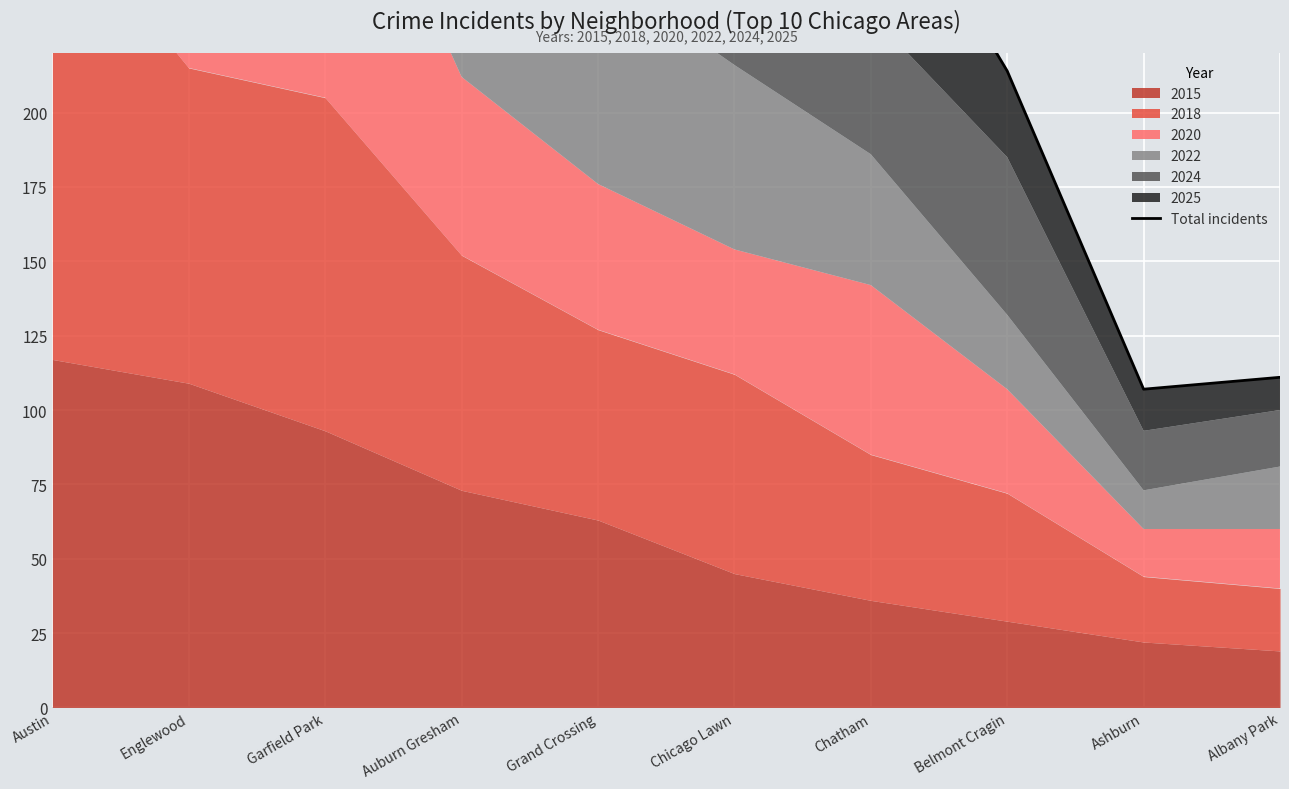

Between Chatham and Garfield Park, which is larger?

Garfield Park